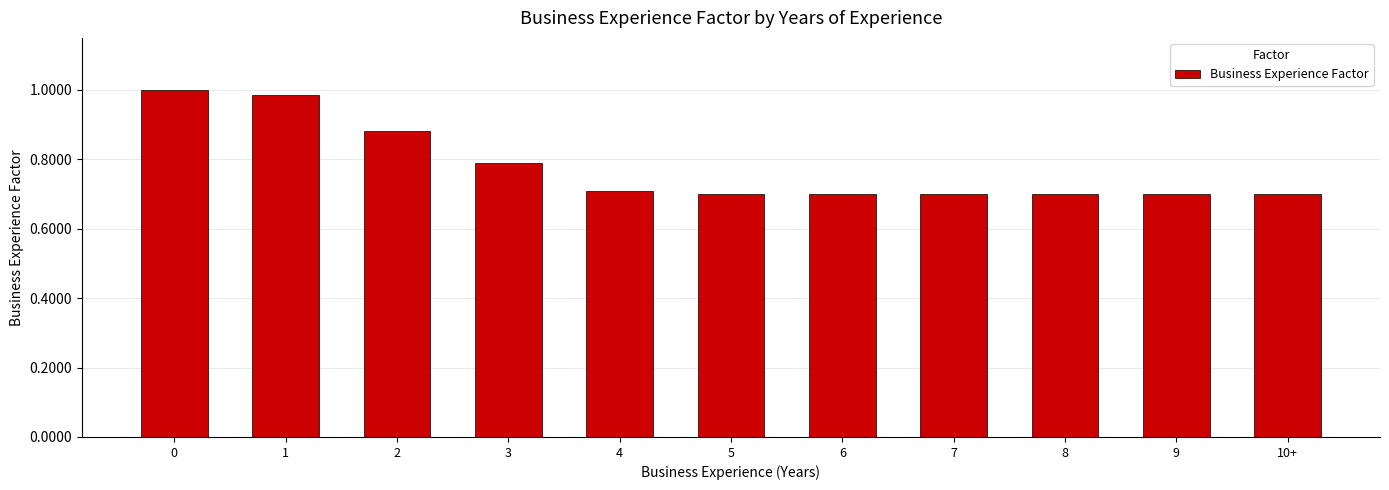

What value does the data have at 5?

0.7